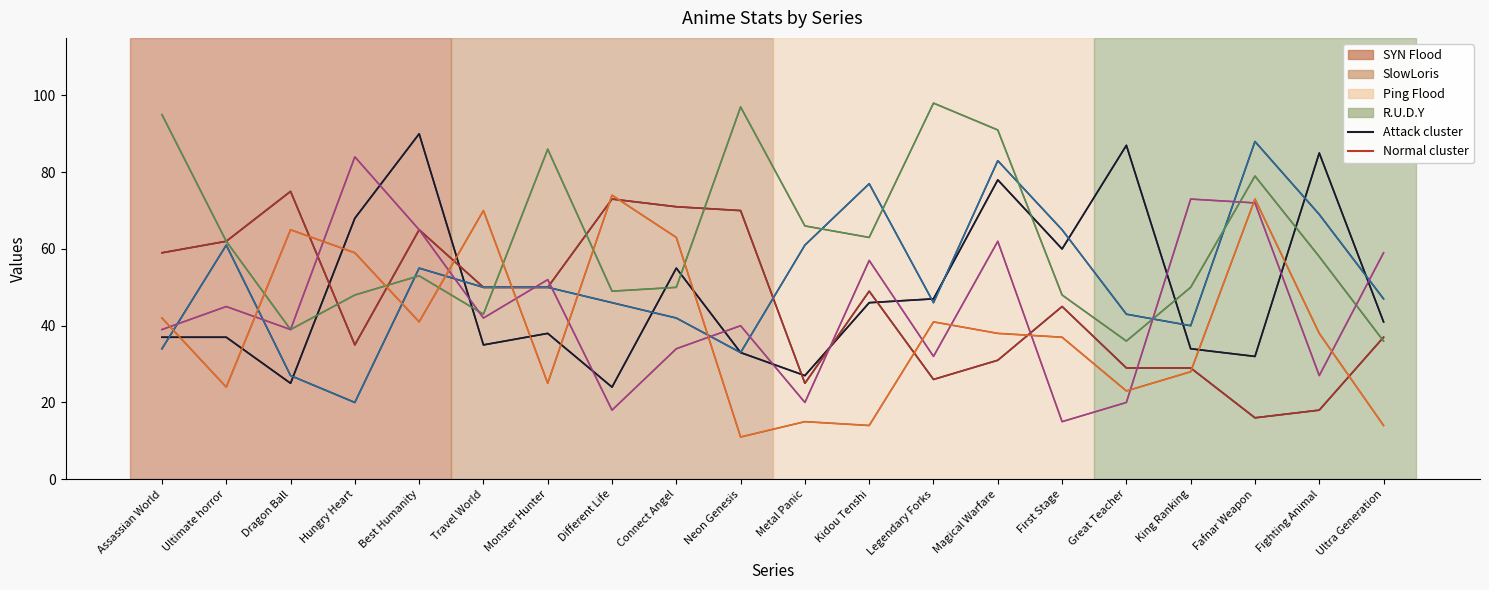

Count the number of data series in this chart.

6